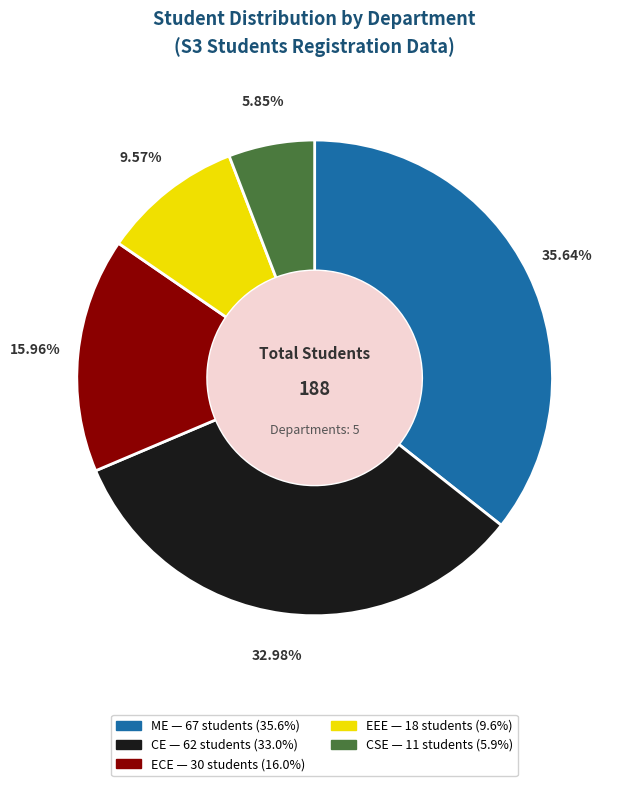

The CE slice represents 43% of the pie. True or false?

False